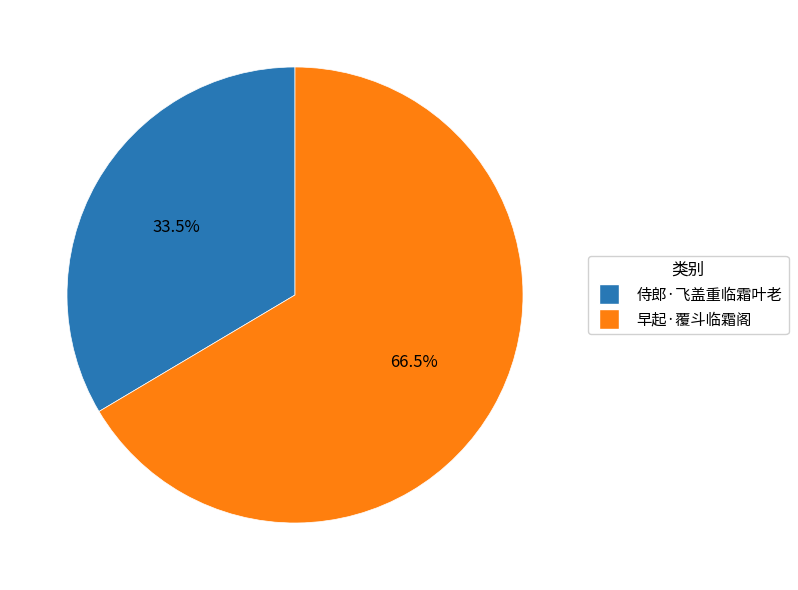

To the nearest percent, what is the difference between the largest and smallest slice percentages?

33%